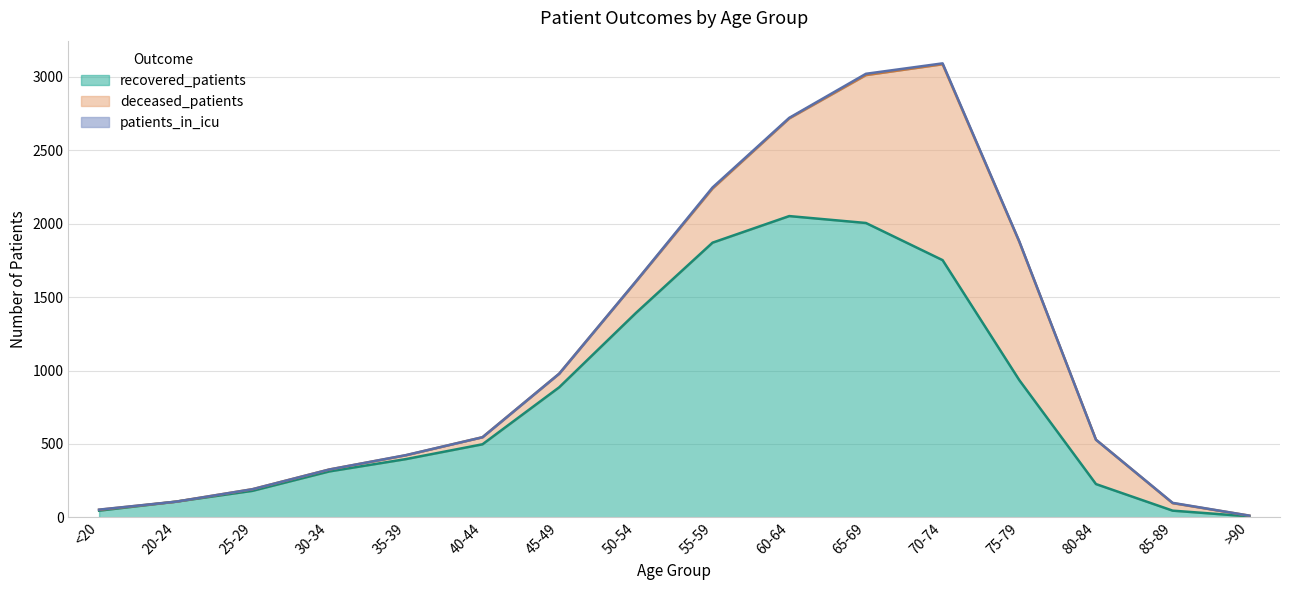

What position from the right is <20?

16